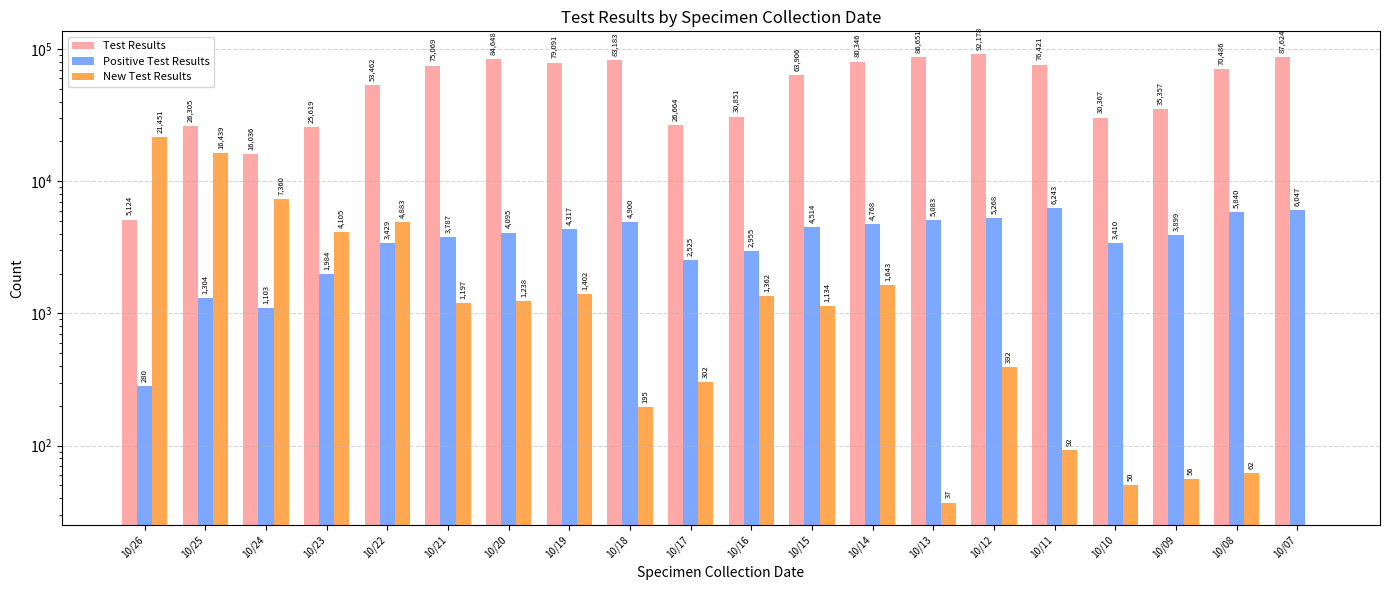

What are all the series names shown in the legend?

Test Results, Positive Test Results, New Test Results